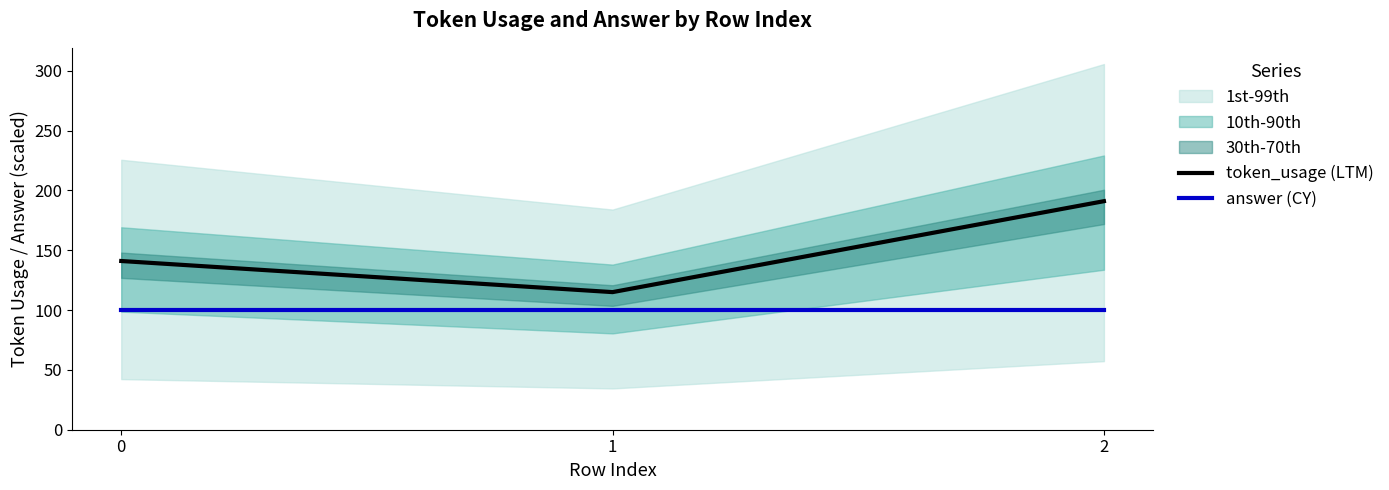

The token_usage (LTM) series shows 187 at 1. True or false?

False